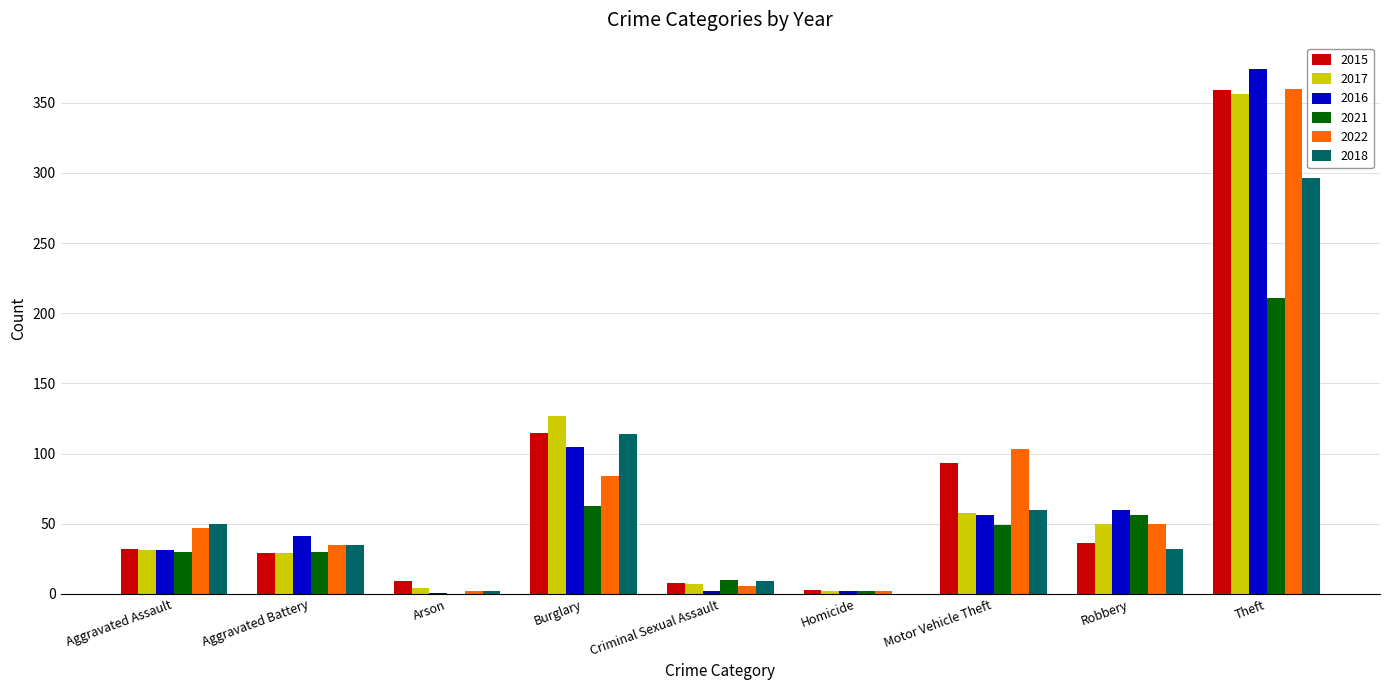

The value of 2015 at Aggravated Battery is 29. True or false?

True